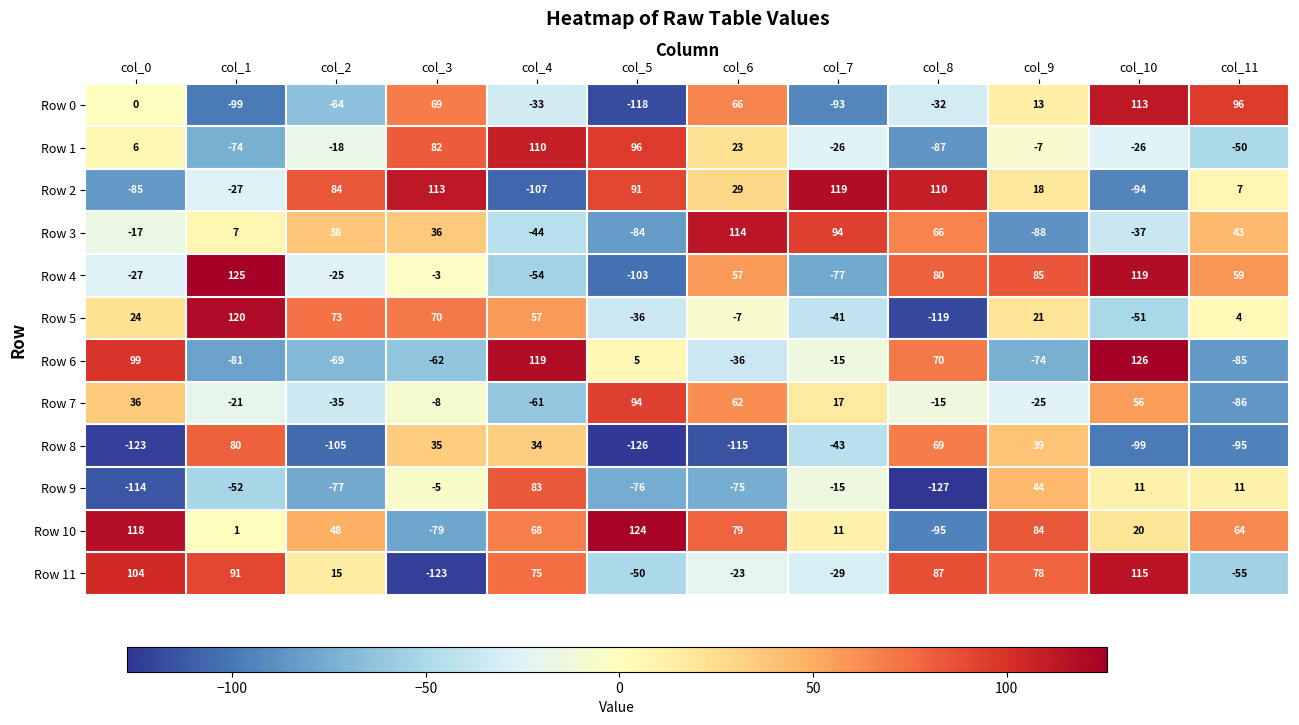

Which category has the highest value in the Row 10 series?

col_5